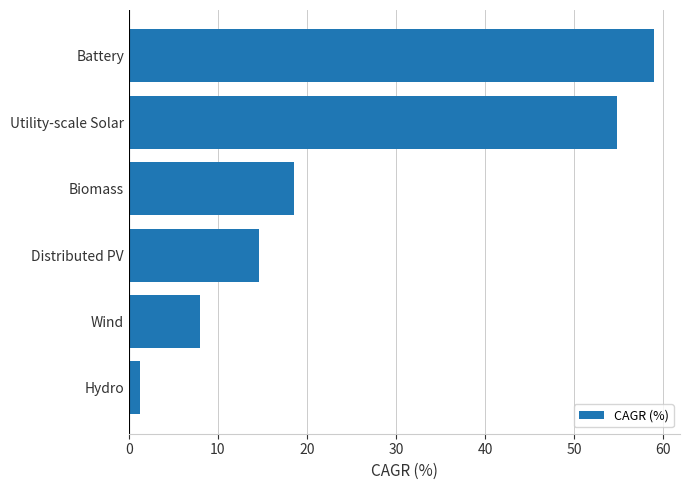

What value does the data have at Battery?

58.9